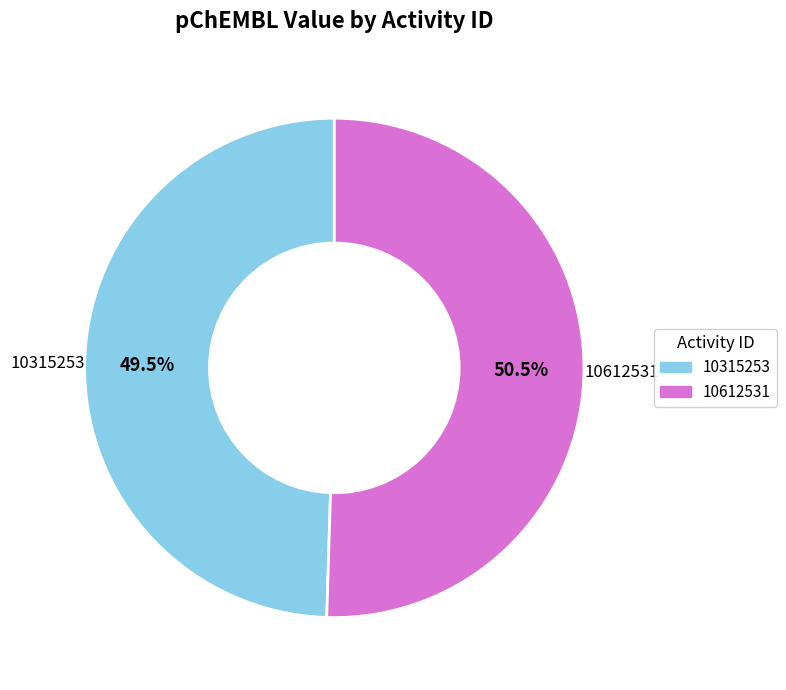

Which has a higher value, 10612531 or 10315253?

10612531